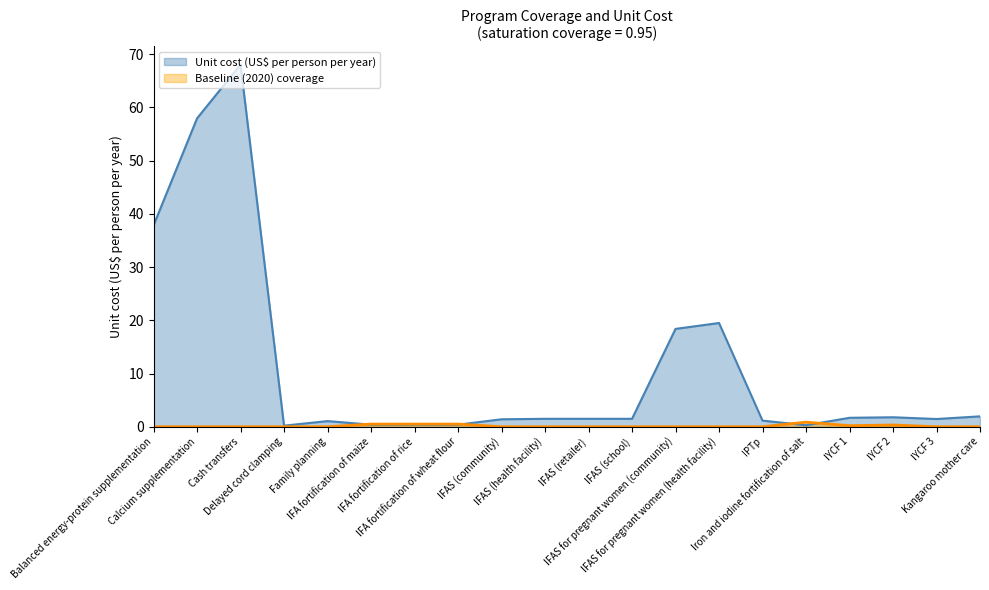

Which series has the largest total across all categories?

Unit cost (US$ per person per year)